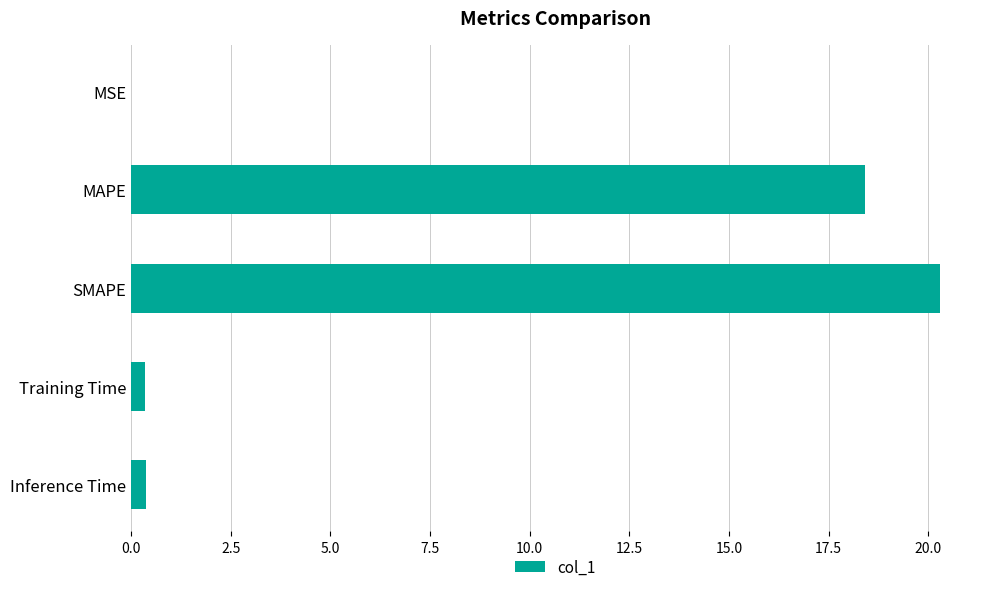

Read the value at SMAPE.

20.3